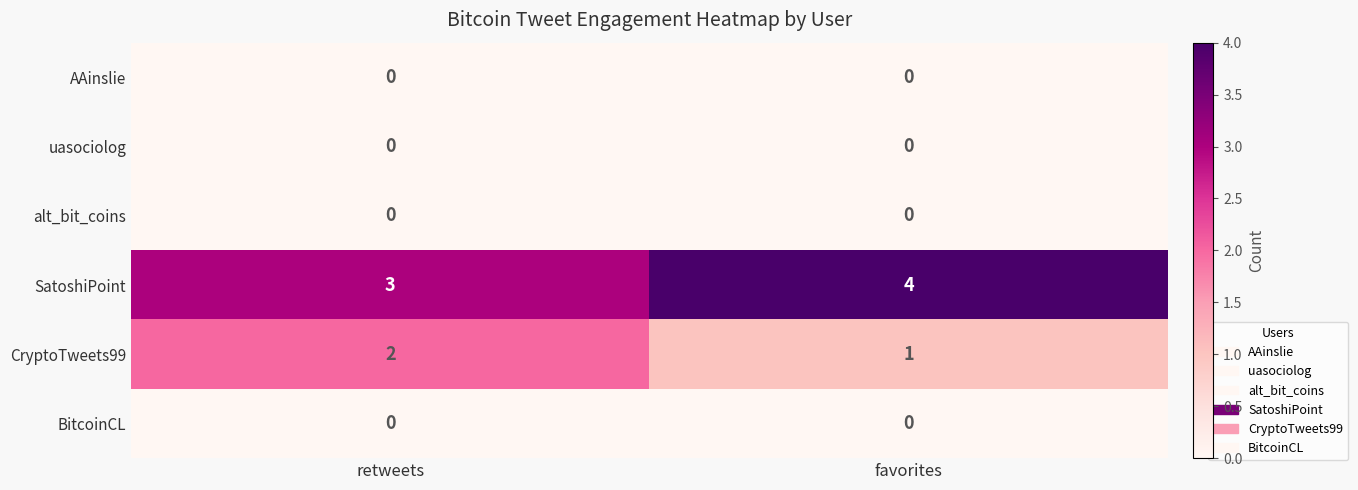

What is the greatest value displayed?

4